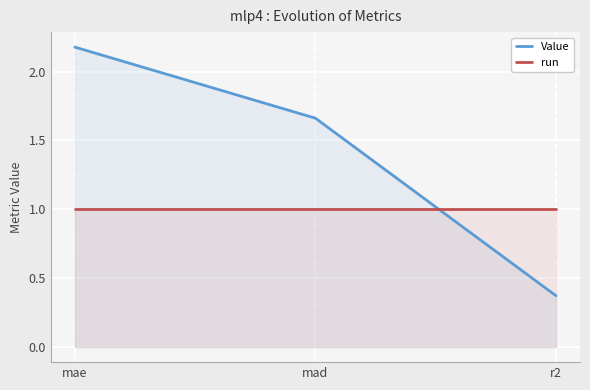

What is the value of the run point at the 1st from the left?

1.0